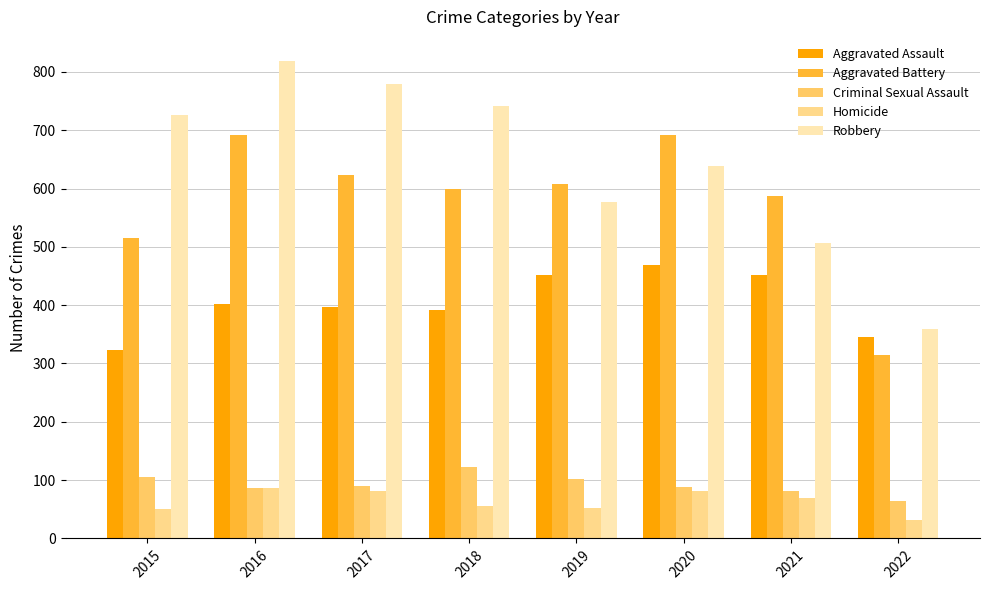

Is the value of Homicide at 2022 greater than the value of Aggravated Assault at 2022?

No